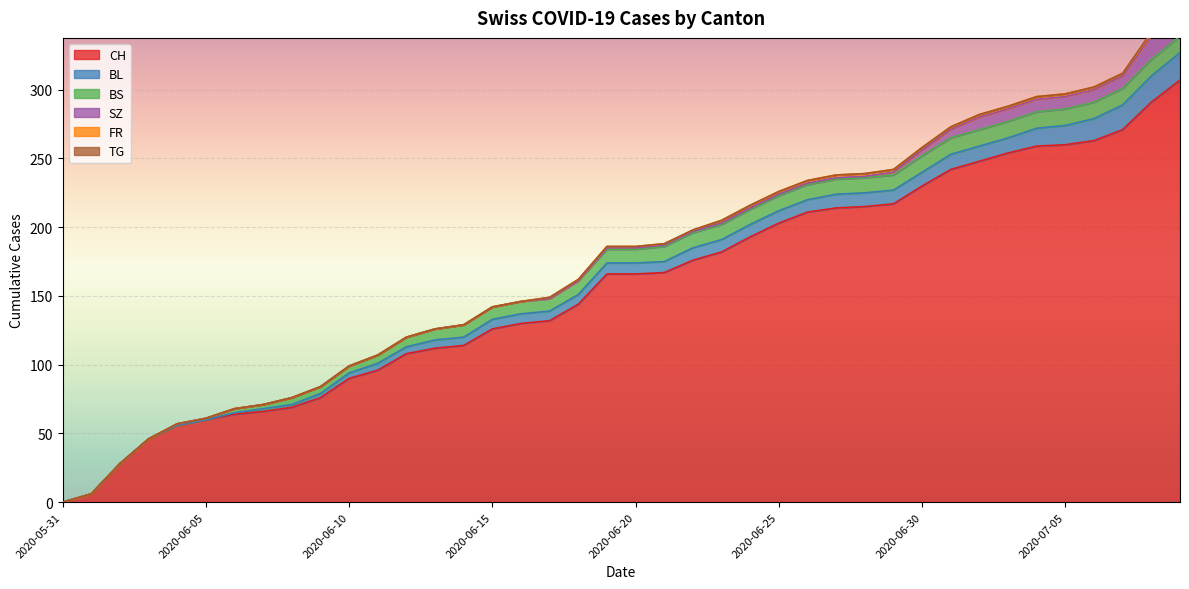

Count the number of categories in the chart.

40